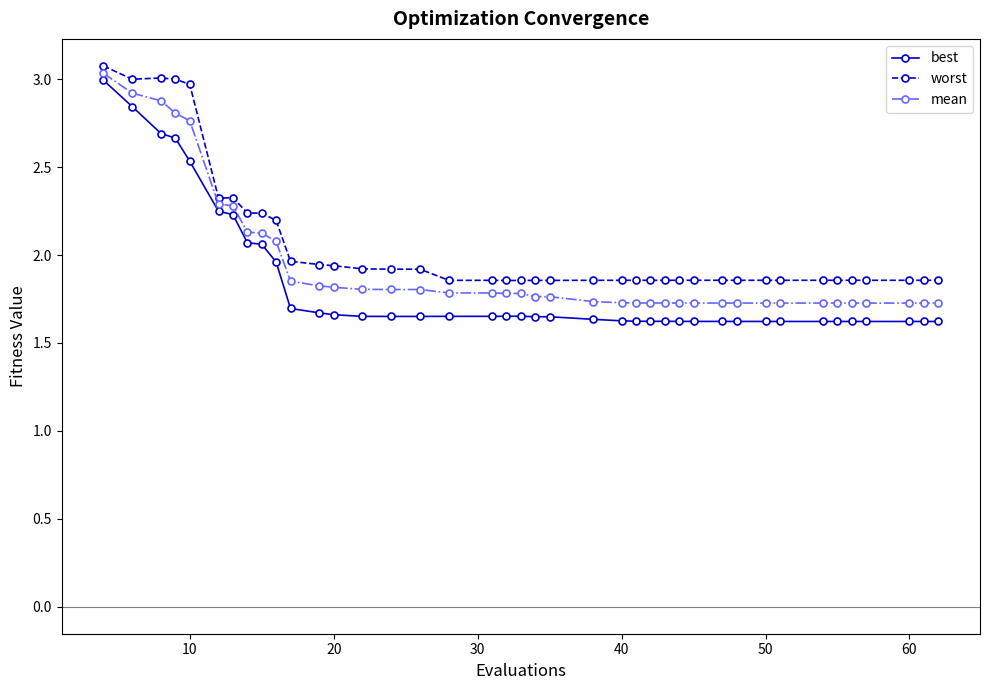

At how many categories does at least one series exceed 2?

10